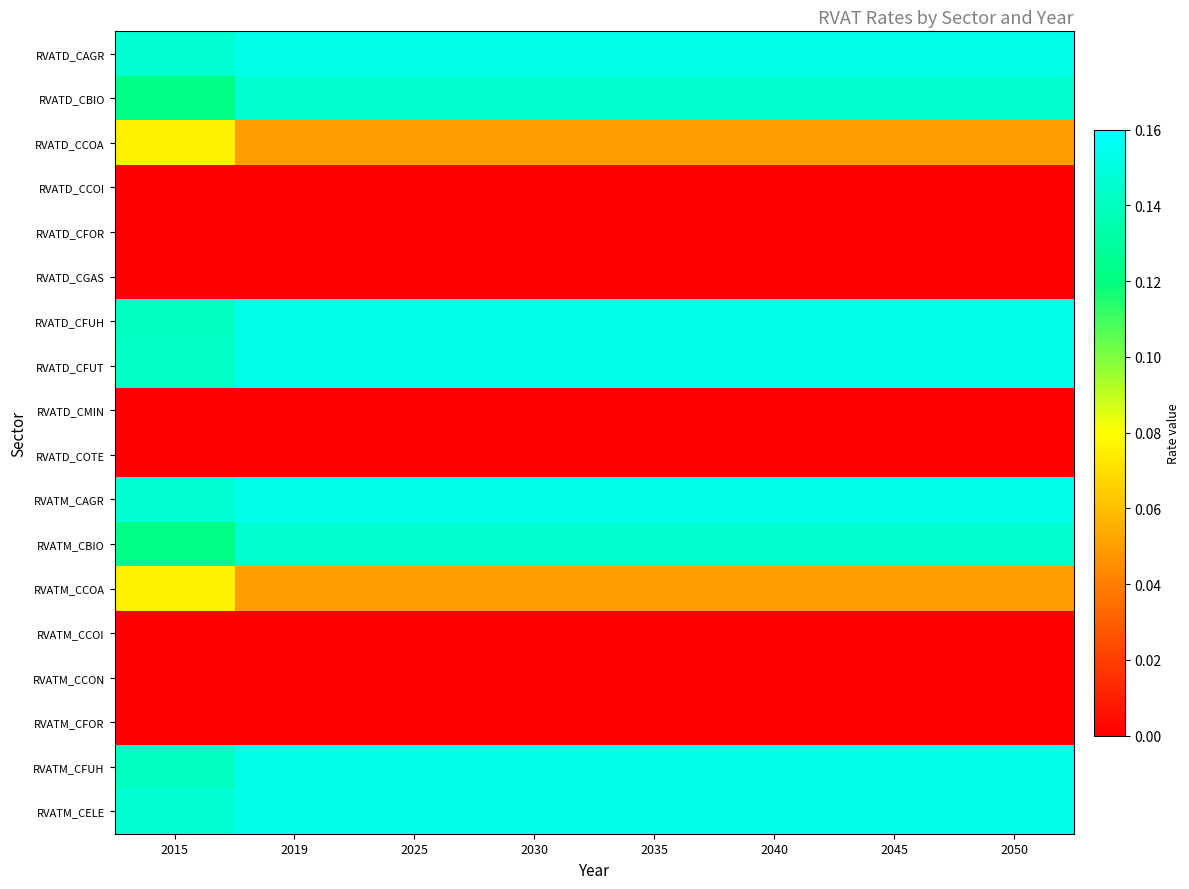

Between 2019 and 2025, which series saw the biggest shift?

RVATD_CAGR